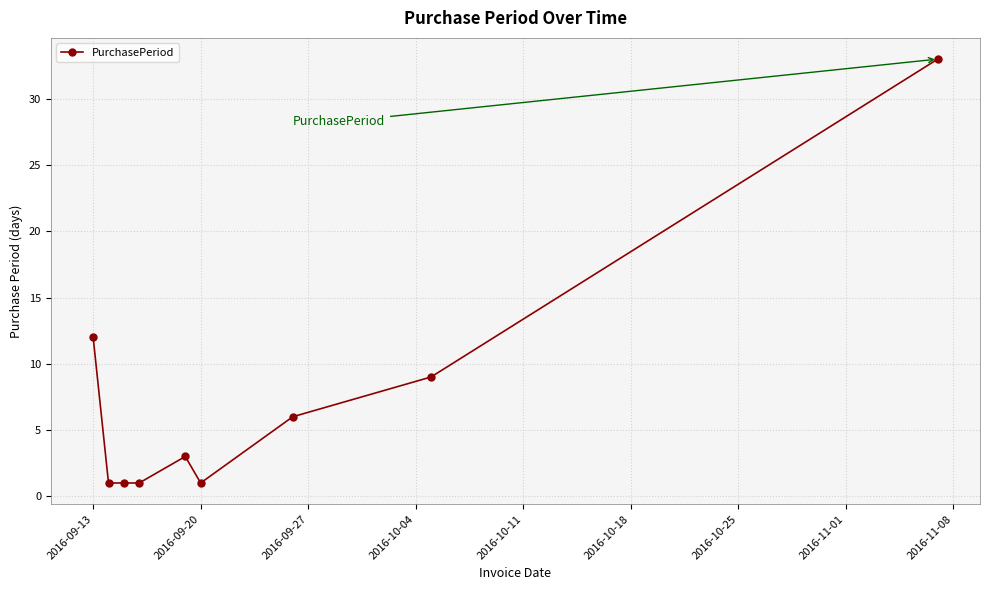

What is the average value?

7